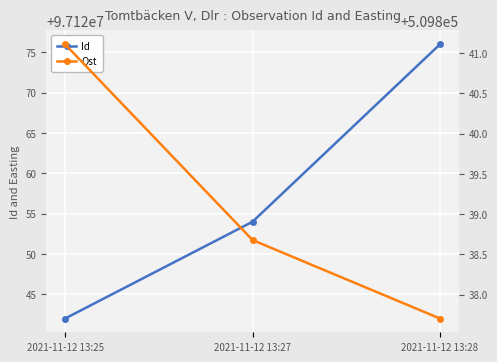

Which category has the lowest value across all series?

2021-11-12 13:28